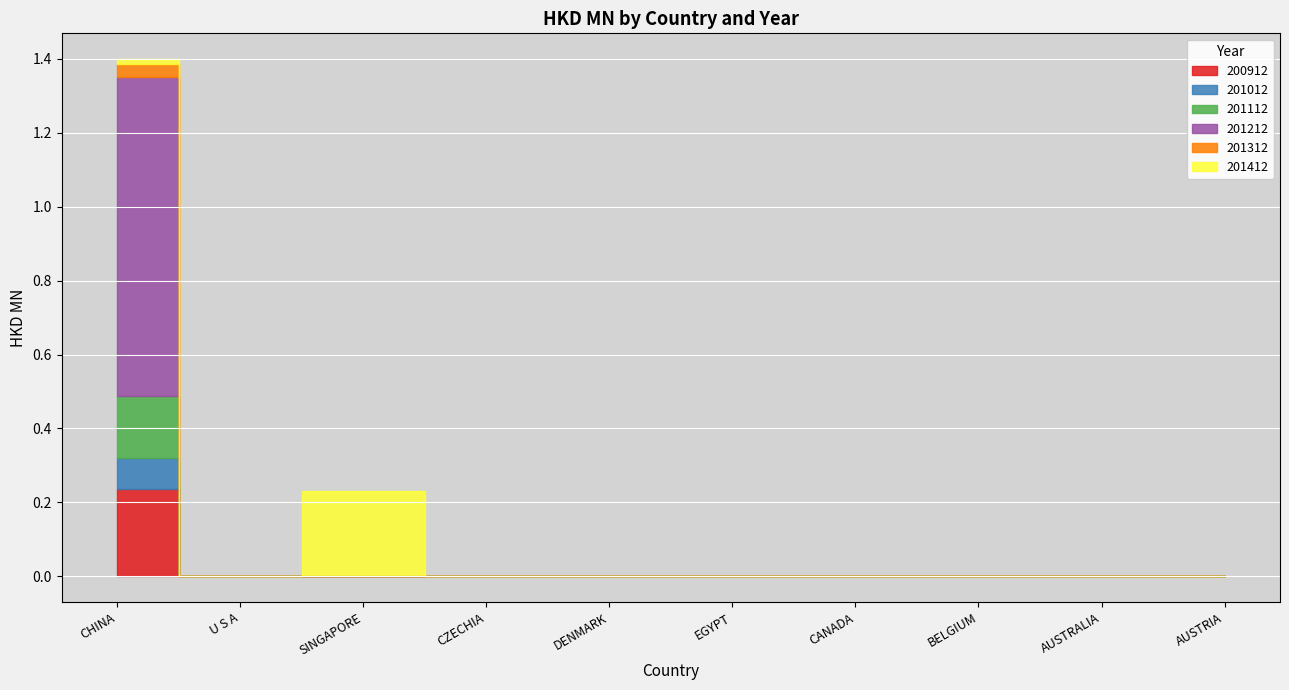

Between SINGAPORE and AUSTRIA, which series saw the biggest shift?

201412